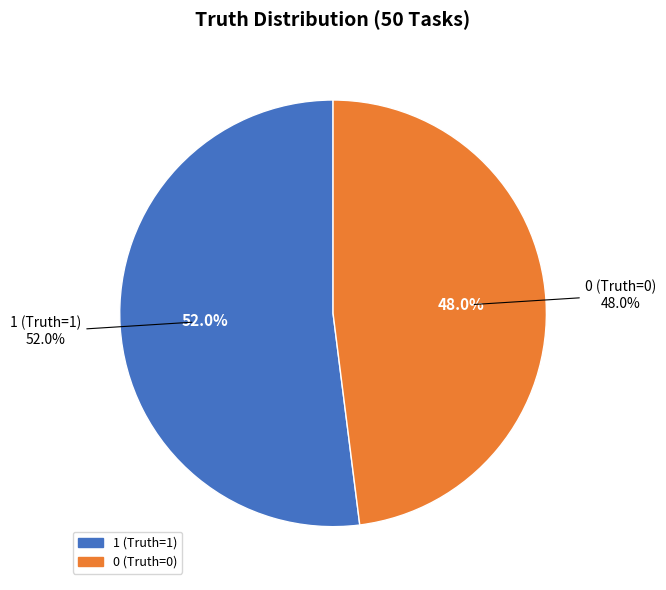

What percentage is the 0 (Truth=0) slice, to the nearest percent?

48%